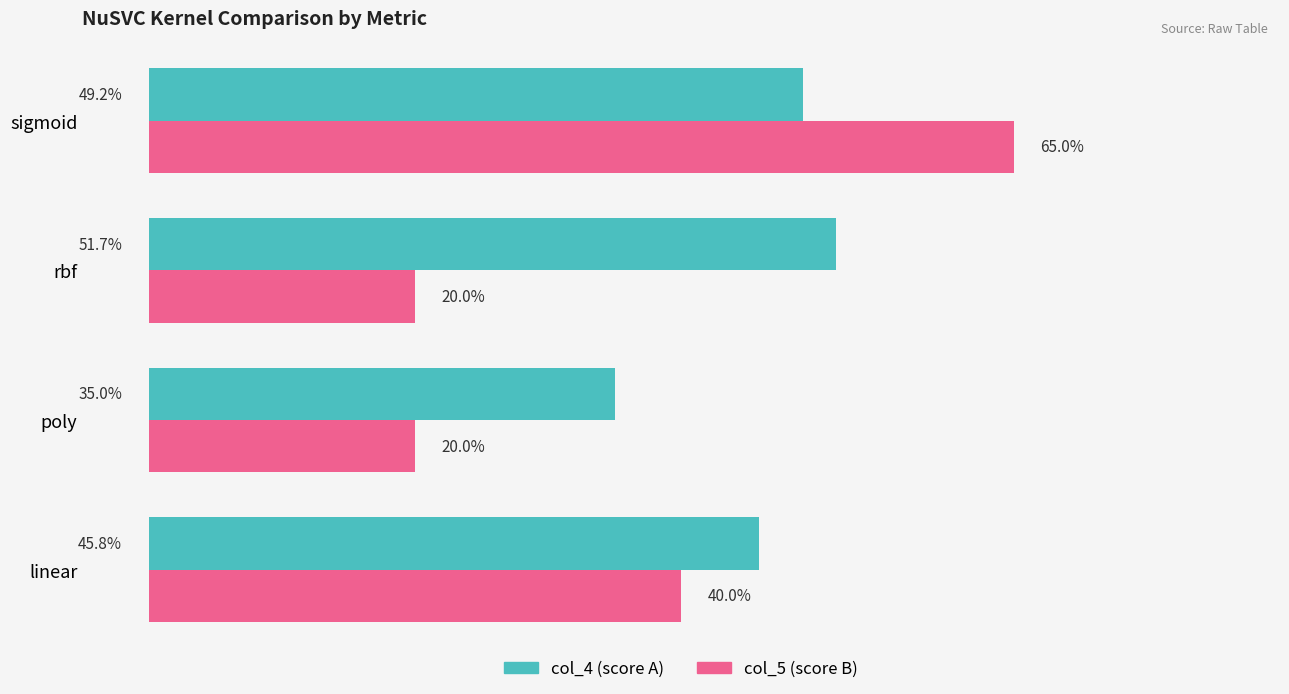

What is the value of the col_4 bar at the 4th from the left?

0.5